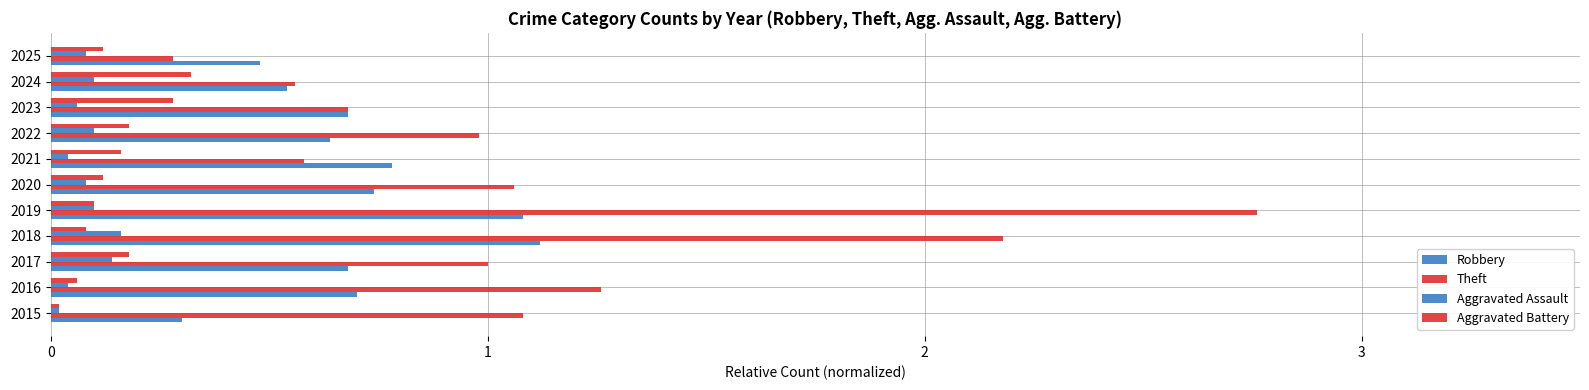

Reading left to right, list all the values displayed in this chart.

Robbery: 0.3	0.7	0.7	1.1	1.1	0.7	0.8	0.6	0.7	0.5	0.5
Theft: 1.1	1.3	1.0	2.2	2.8	1.1	0.6	1.0	0.7	0.6	0.3
Aggravated Assault: 0.0	0.0	0.1	0.2	0.1	0.1	0.0	0.1	0.1	0.1	0.1
Aggravated Battery: 0.0	0.1	0.2	0.1	0.1	0.1	0.2	0.2	0.3	0.3	0.1